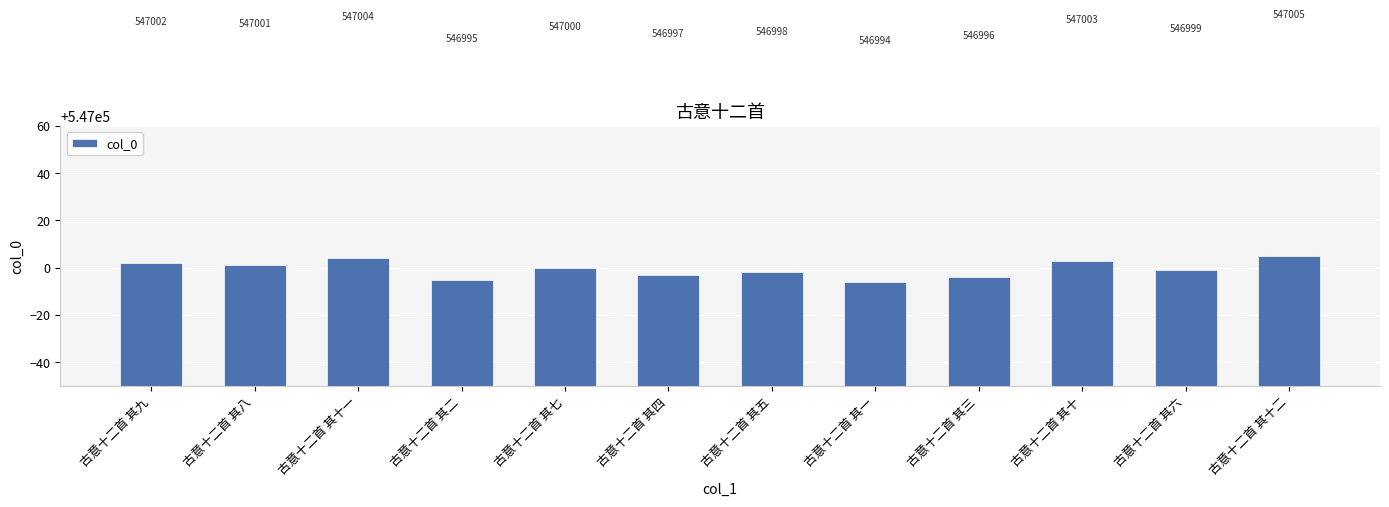

Reading left to right, extract all data points from this chart.

547002	547001	547004	546995	547000	546997	546998	546994	546996	547003	546999	547005